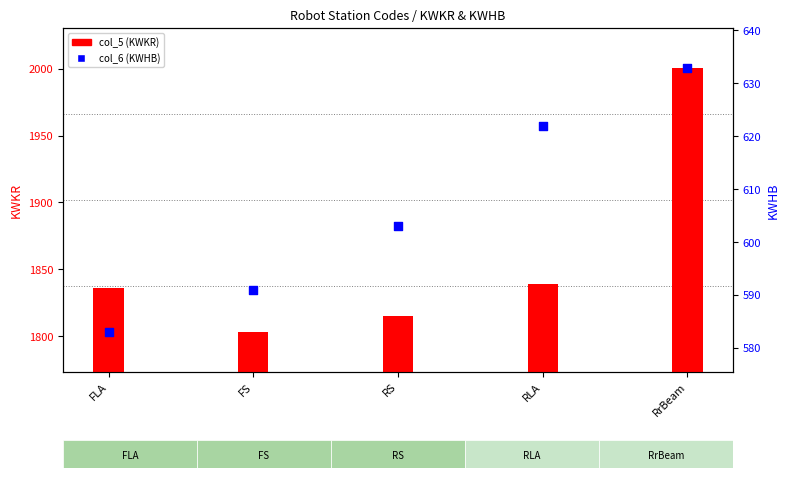

Which series has the largest total across all categories?

col_5 (KWKR)